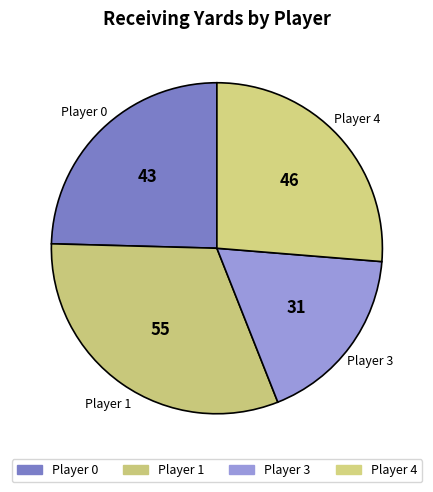

How many segments does this pie chart have?

4